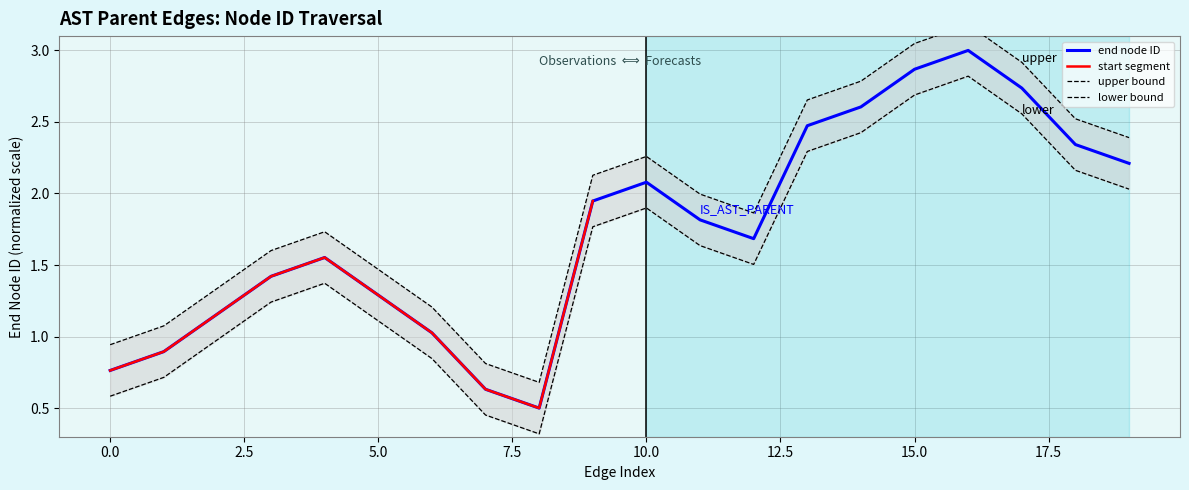

The value of end node ID at 5.0 is 1.3. True or false?

True